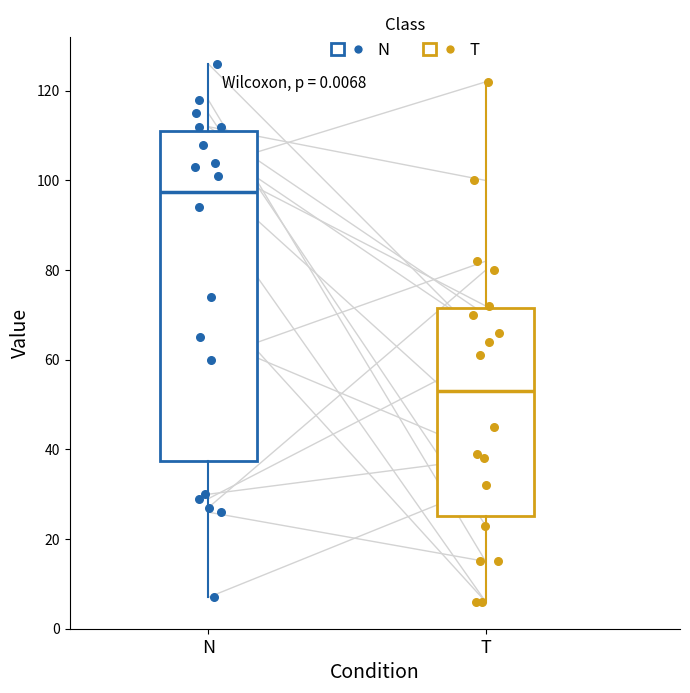

Which box is the tallest, from its lower edge to its upper edge?

N